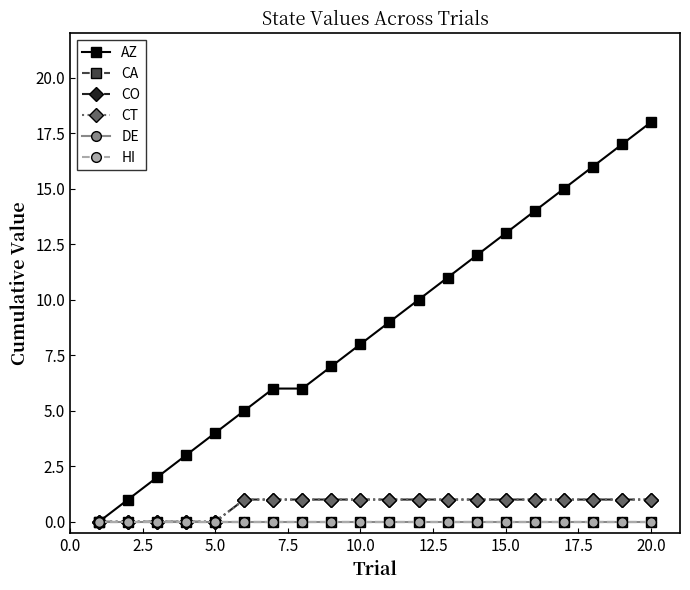

True or false: HI has more than 2 interior local peaks.

False